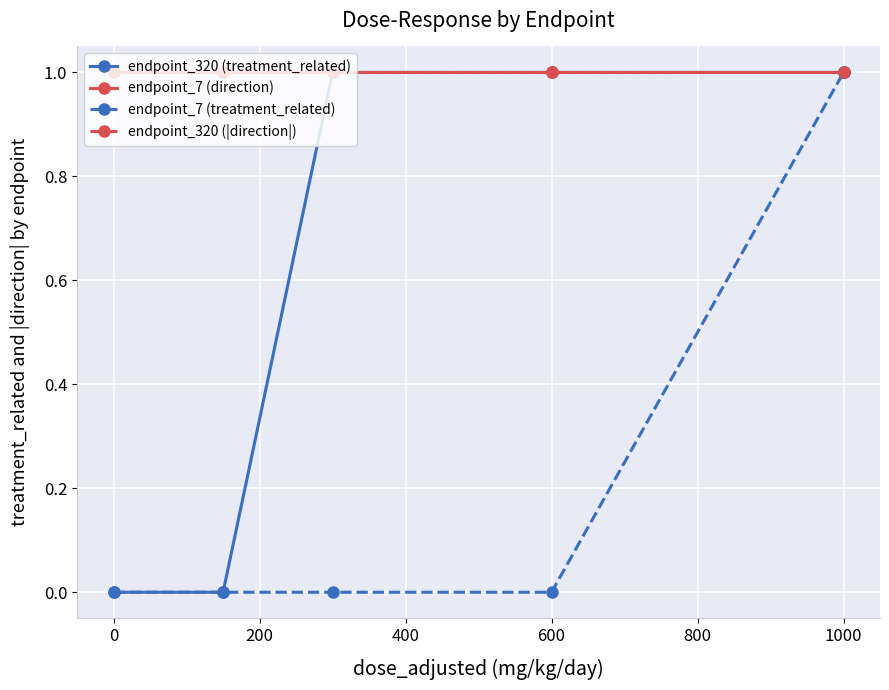

Is this an area chart (filled region under the line)?

No